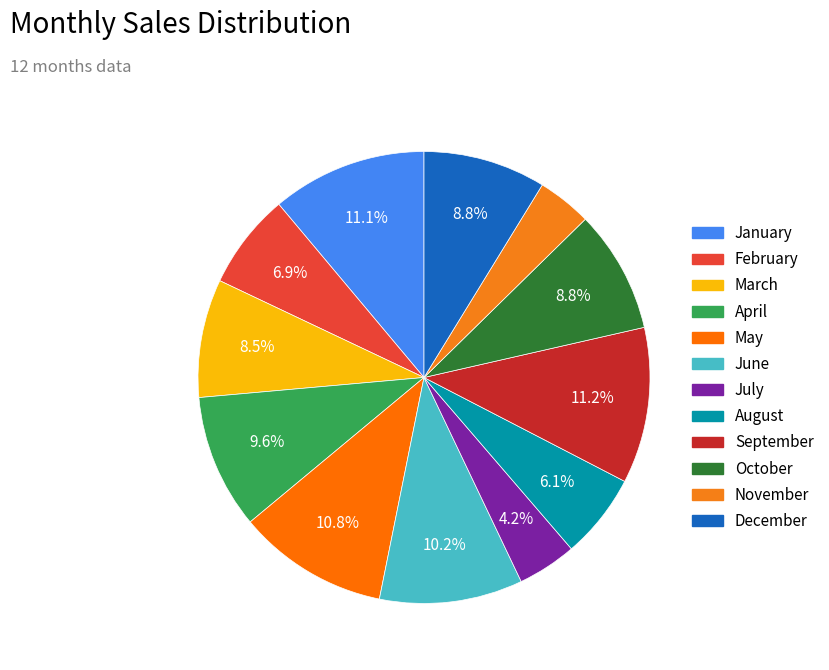

What is the total percentage of September and January?

22.3%